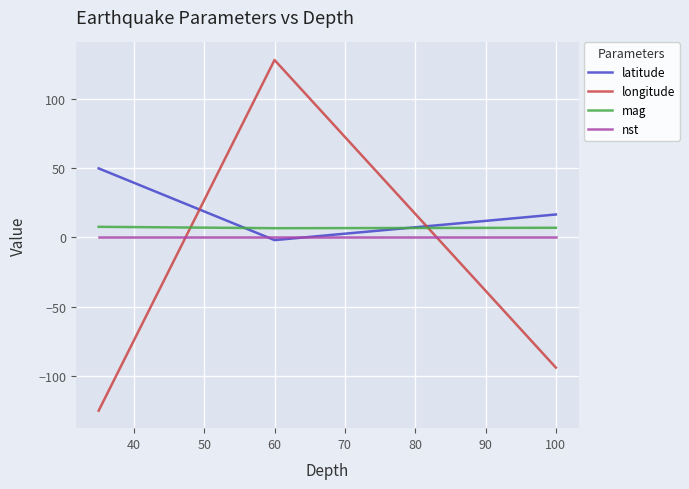

Which series has the widest spread of values?

longitude